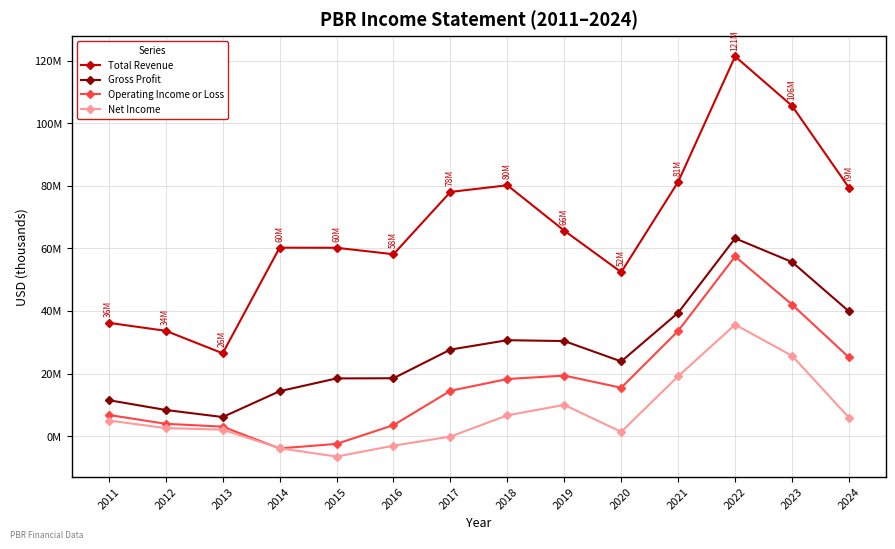

What is the spread (max minus min) of values at 2013?

24395800